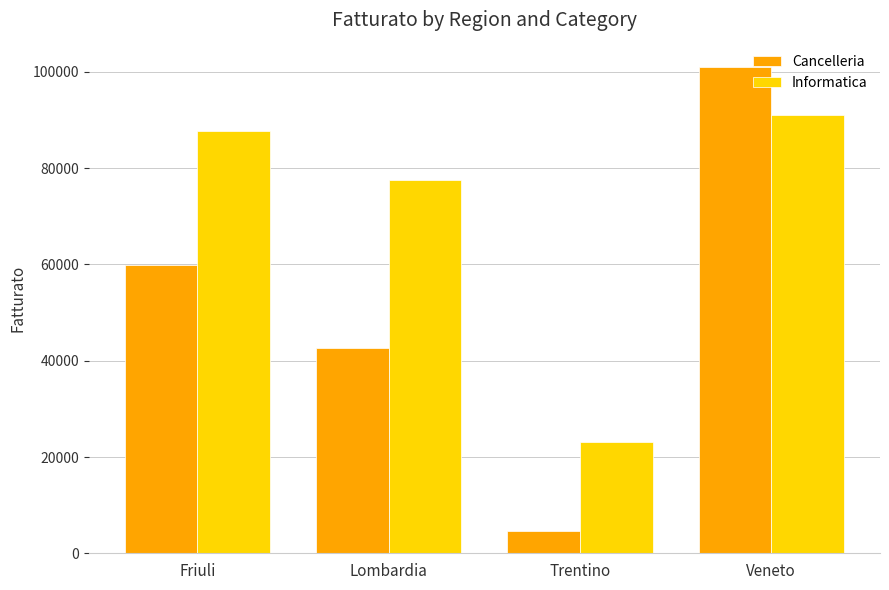

Between Friuli and Lombardia, which series saw the biggest shift?

Cancelleria